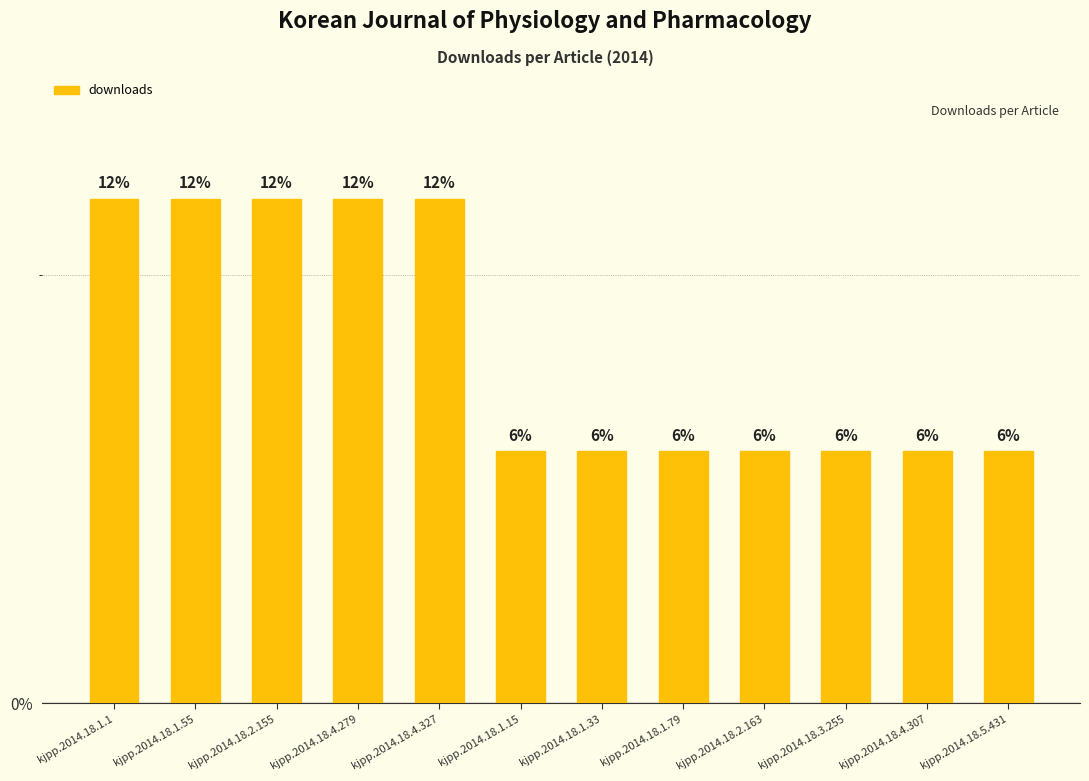

True or false: the data shows 2 at kjpp.2014.18.4.327.

True